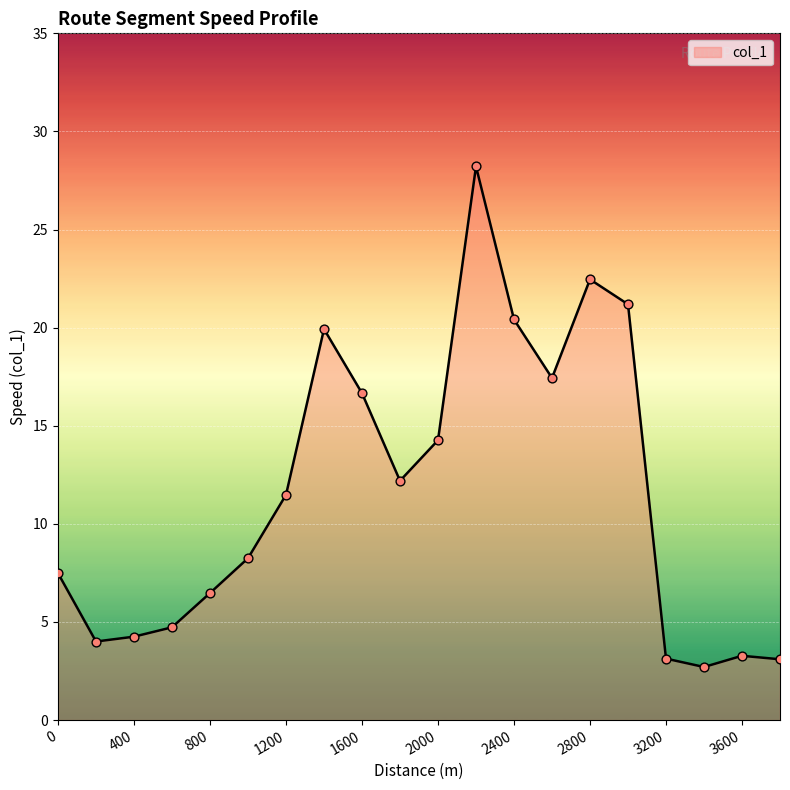

What is the difference between the maximum and minimum values?

25.5